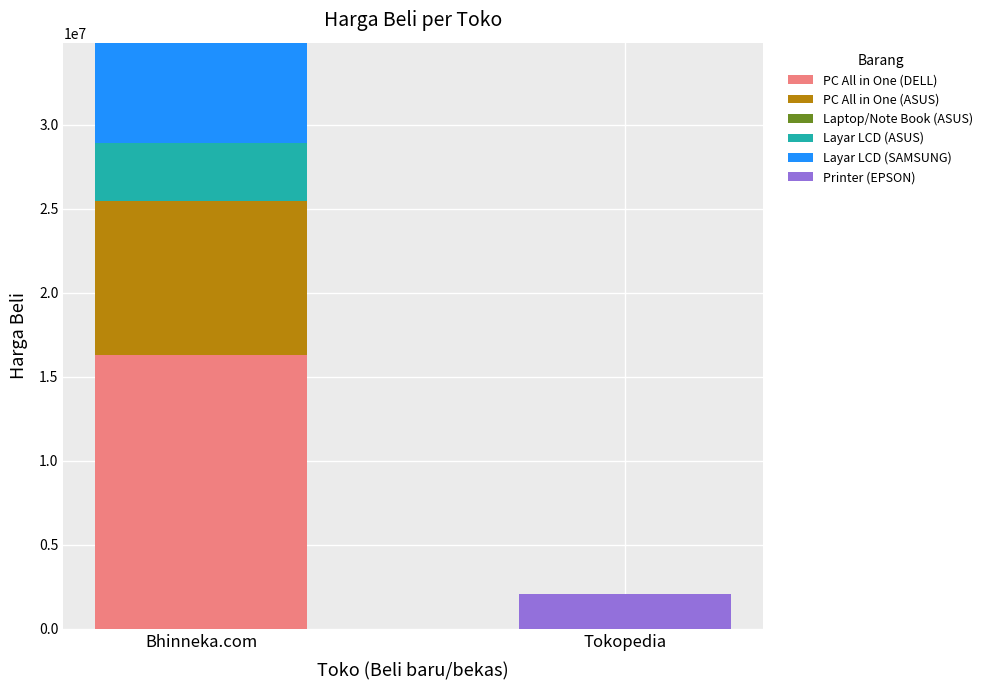

What is the total value across all series at Tokopedia?

2100000